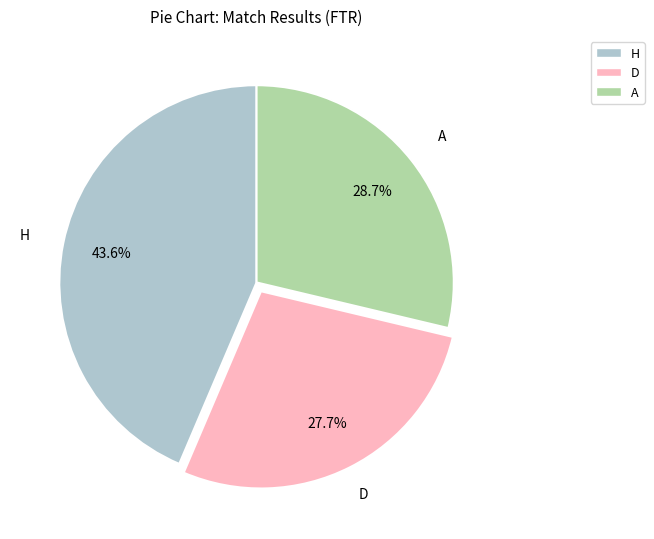

Which category has the smallest portion of the pie?

D